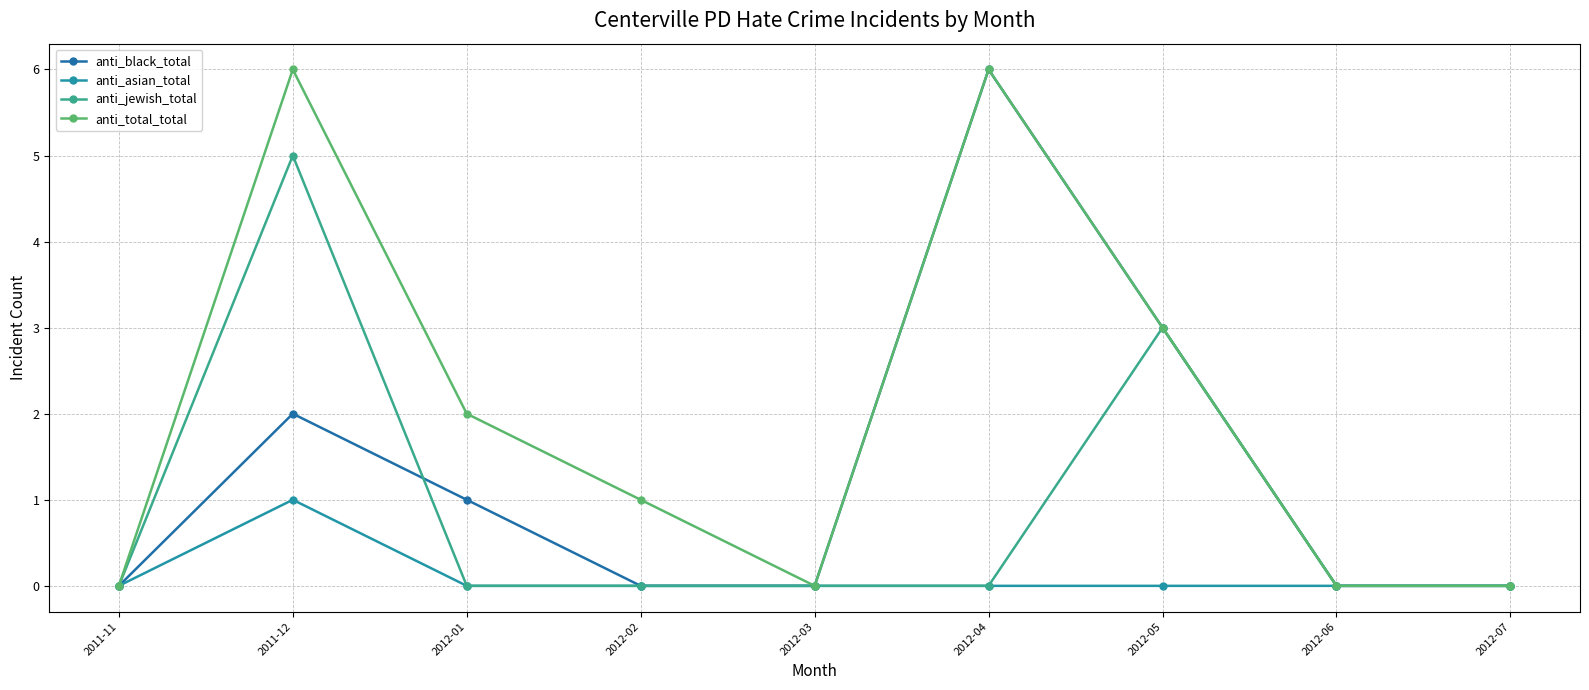

The value of anti_jewish_total at 2012-04 is -3. True or false?

False